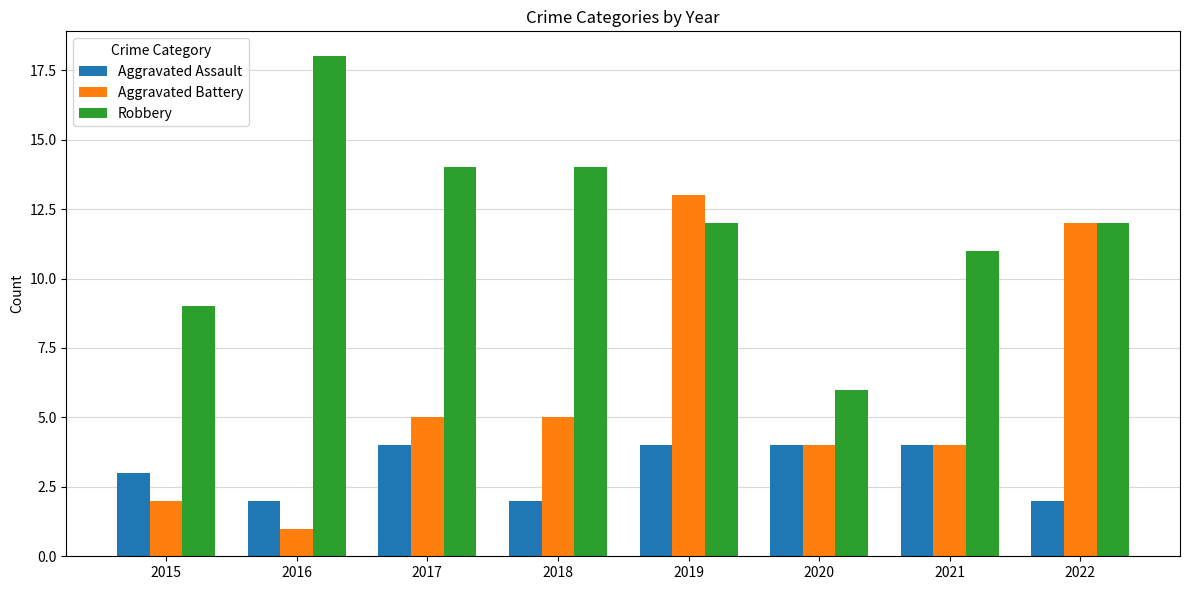

List the series in order of their overall mean, lowest first.

Aggravated Assault, Aggravated Battery, Robbery